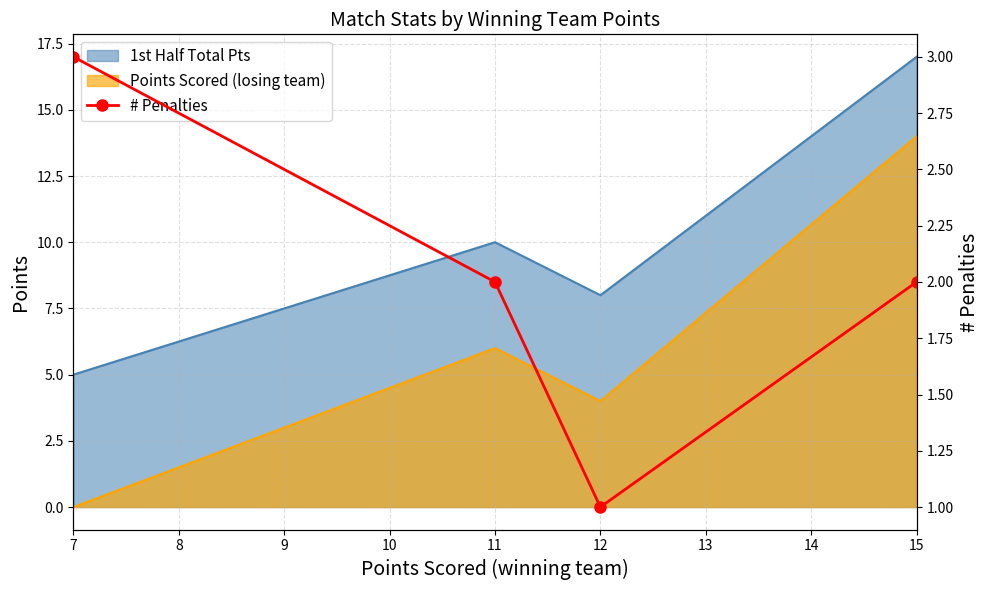

What is the value of the 4th point from the left?

2